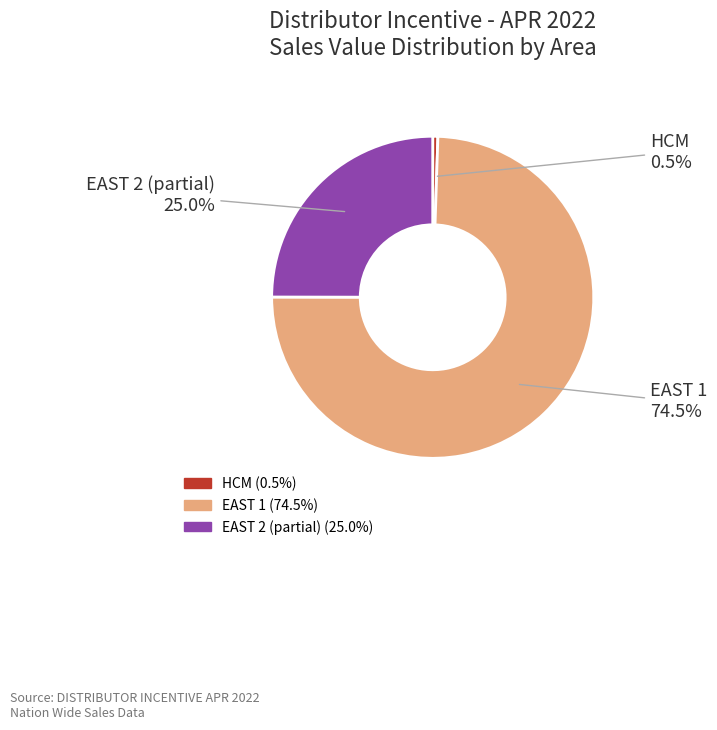

Is there any slice that represents more than half of the pie?

Yes